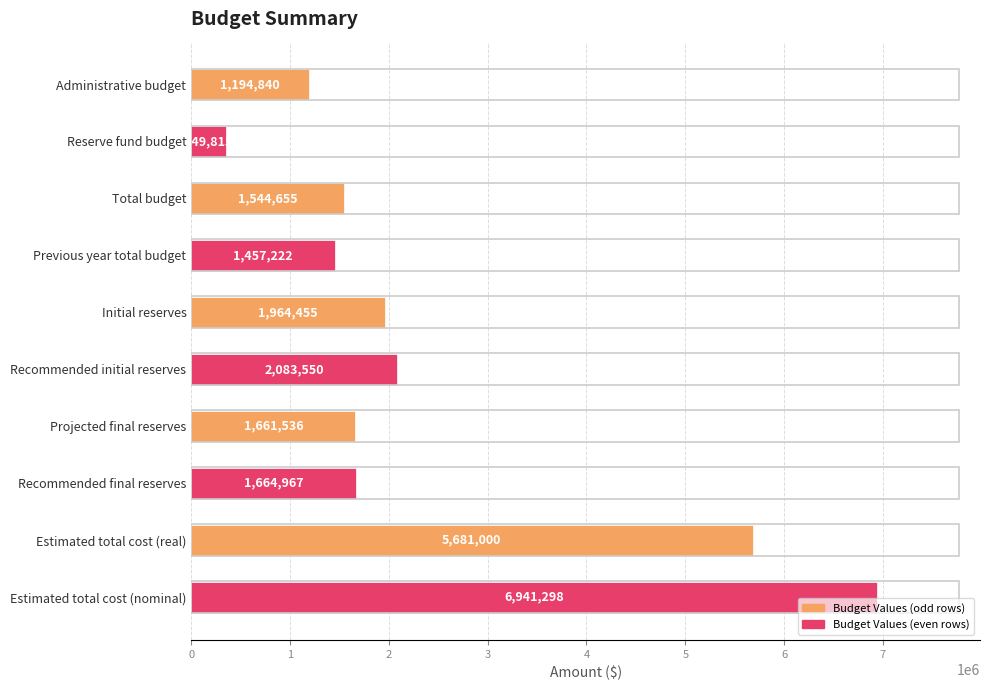

How many values are below 1664967?

5